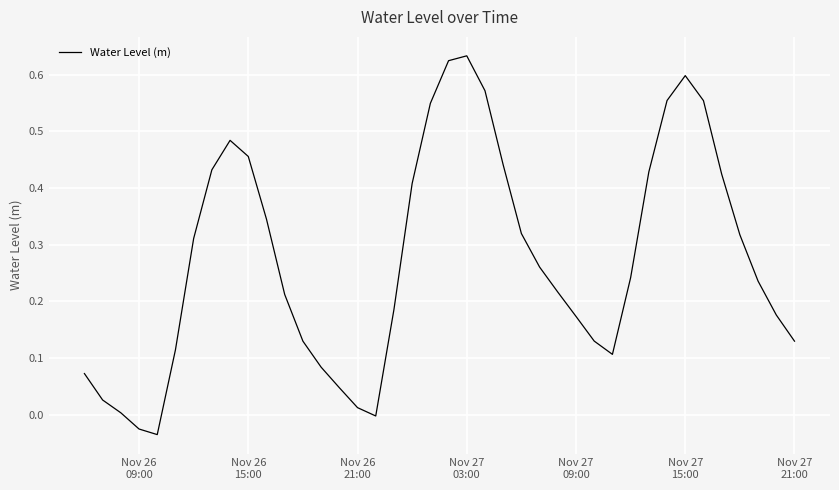

What is the difference between the maximum and minimum values?

0.7